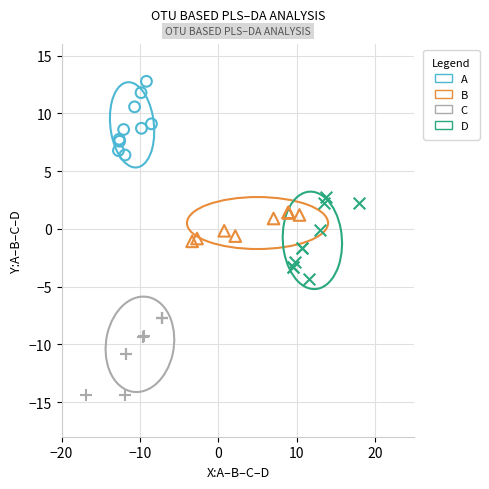

Which series reaches the maximum Y coordinate?

A